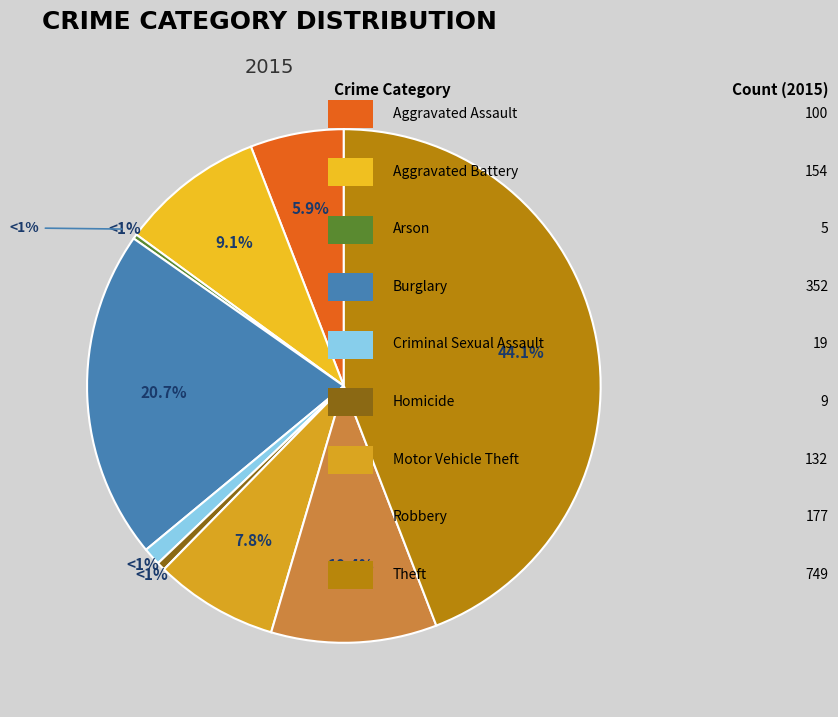

What is the change in value from Robbery to Theft?

+572